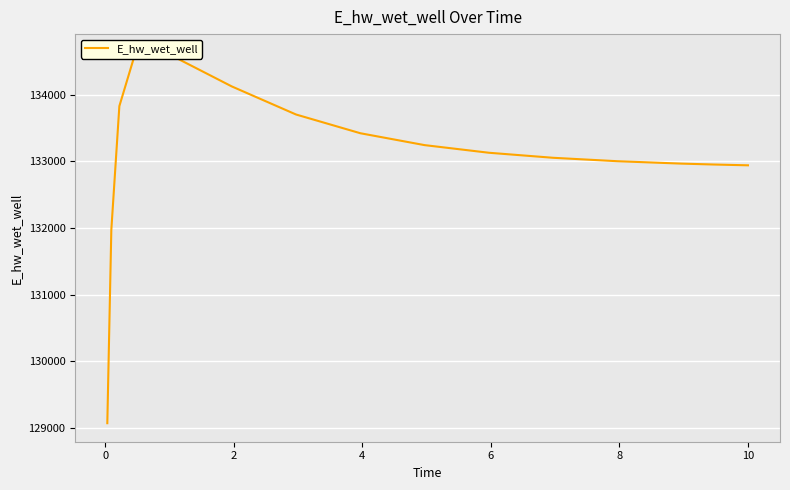

What is the average value?

133108.1